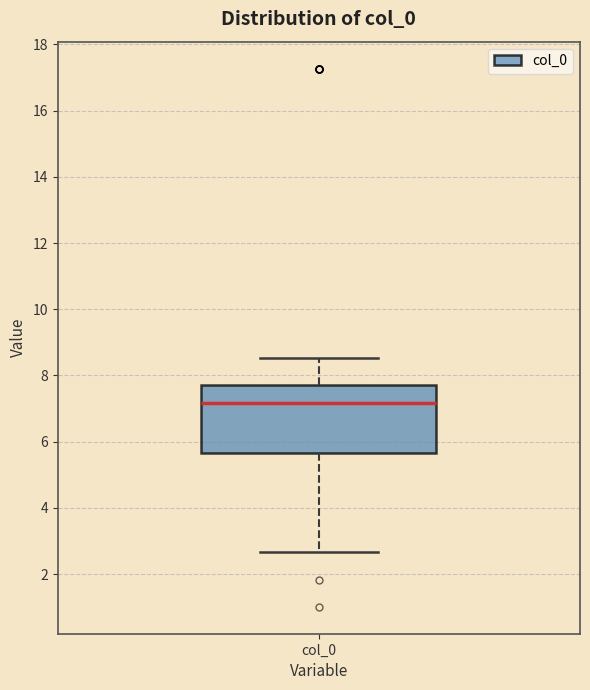

Read this box plot against the y-axis: the position of the median line, the range covered by the box, and the ends of both whiskers. The values are not printed on the chart, so give them approximately, as read against the axis.

median 7.2, box 5.6 to 7.6, whiskers 2.6 to 8.6